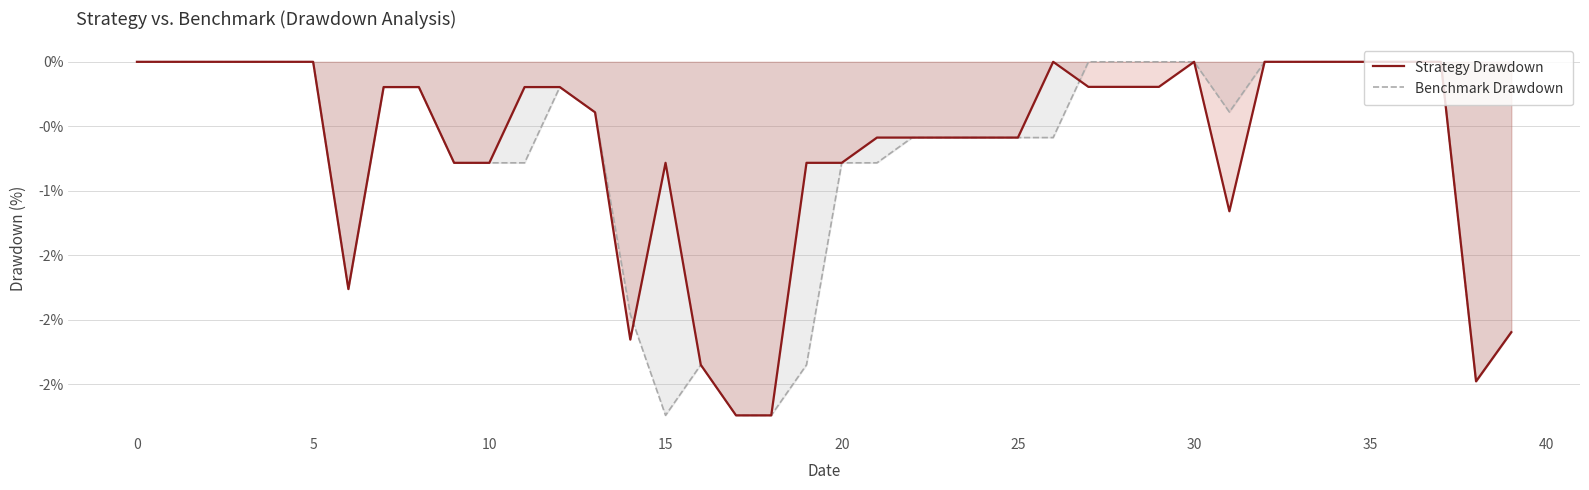

True or false: Benchmark Drawdown has more than 1 points higher than both neighbors.

True